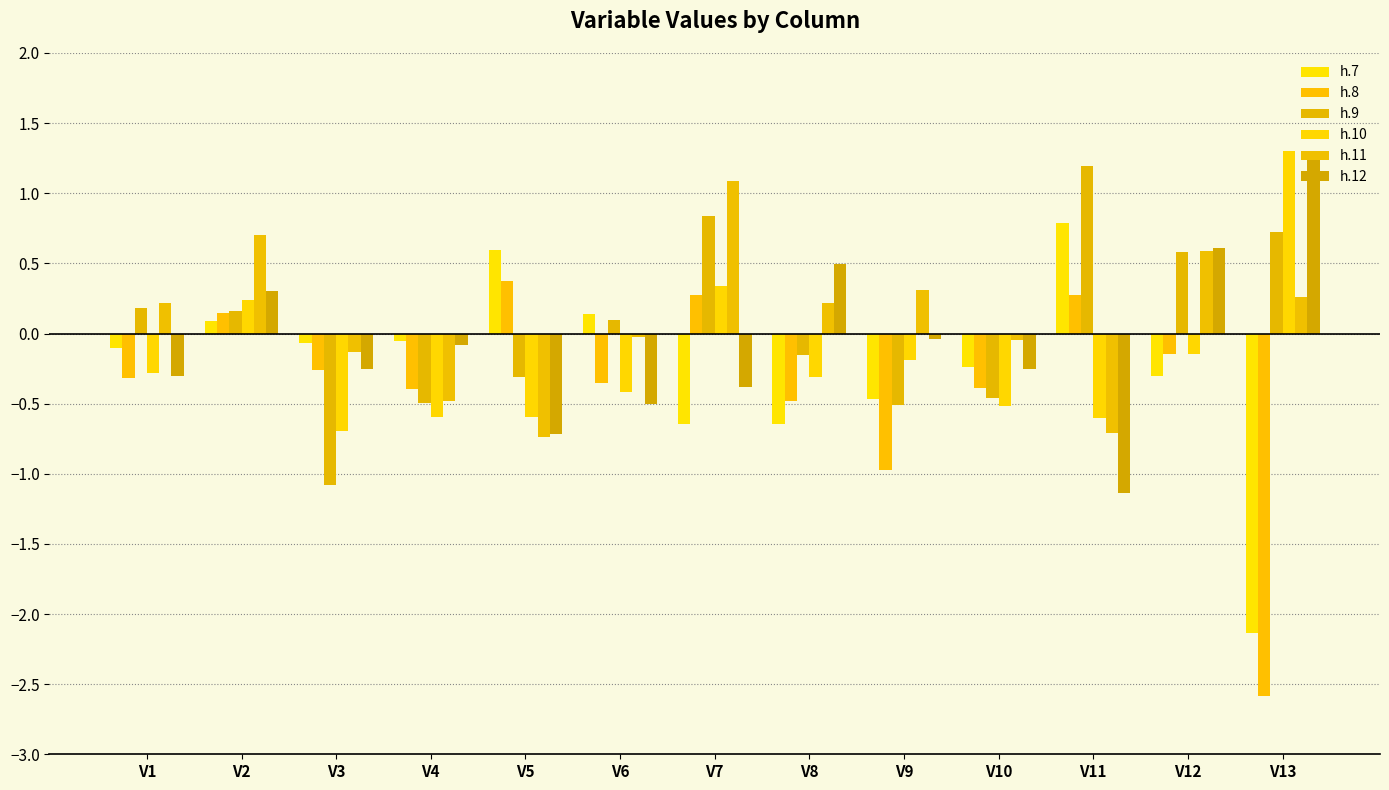

What is the average value of the h.12 series?

-0.1